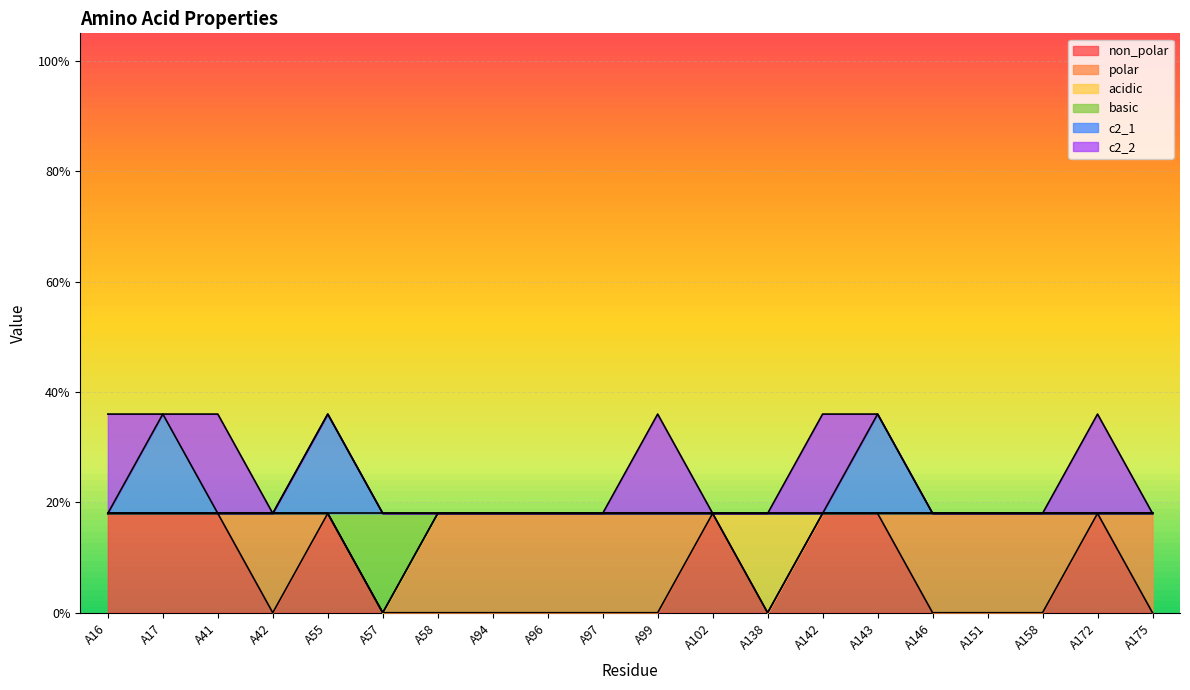

What are all the series names shown in the legend?

non_polar, polar, acidic, basic, c2_1, c2_2